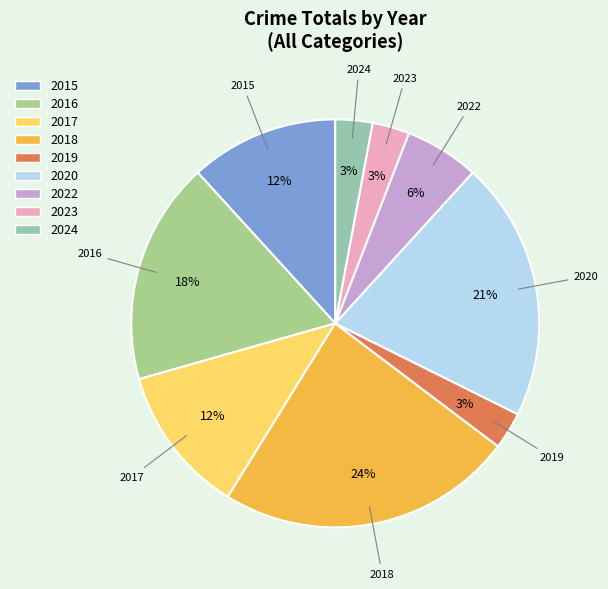

Do 2017 and 2018 together represent more than half of the pie?

No